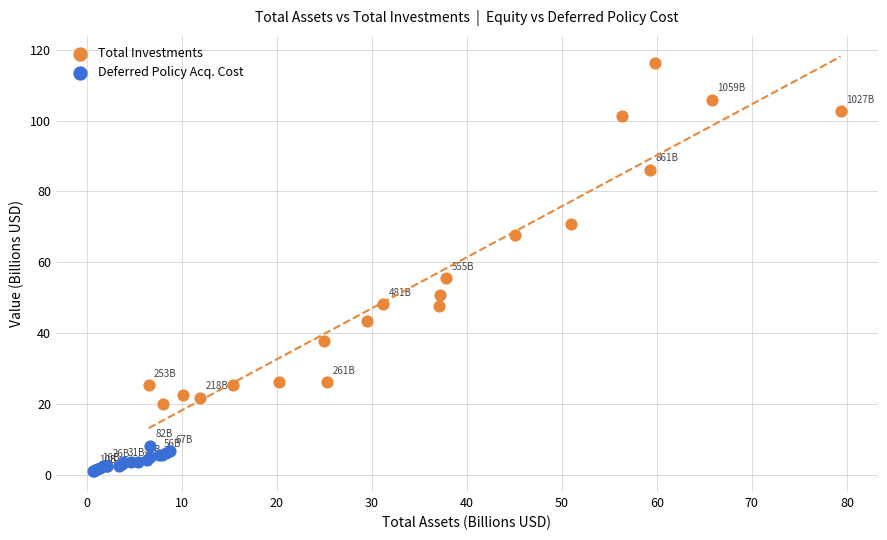

Which series reaches the maximum Y coordinate?

Total Investments